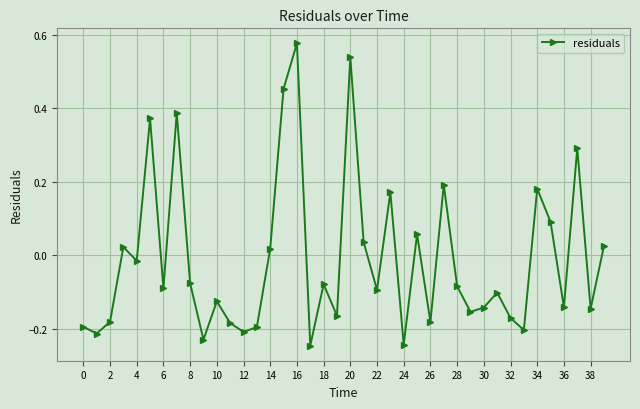

What is the difference between the second highest and second lowest values?

0.8